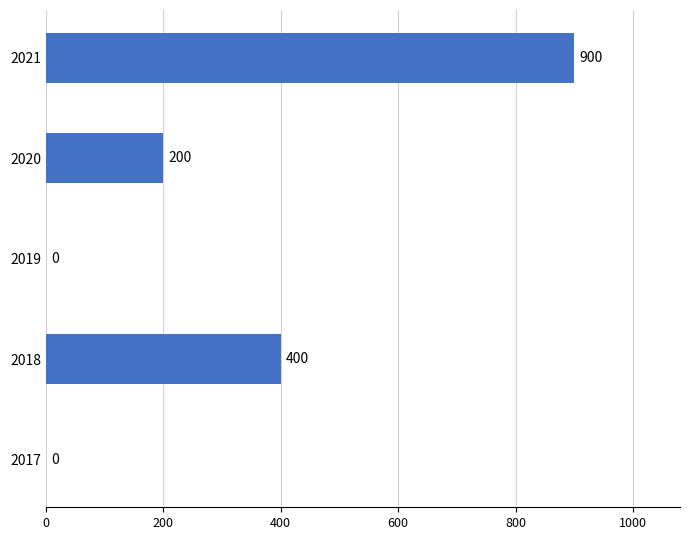

Between 2020 and 2019, which is larger?

2020